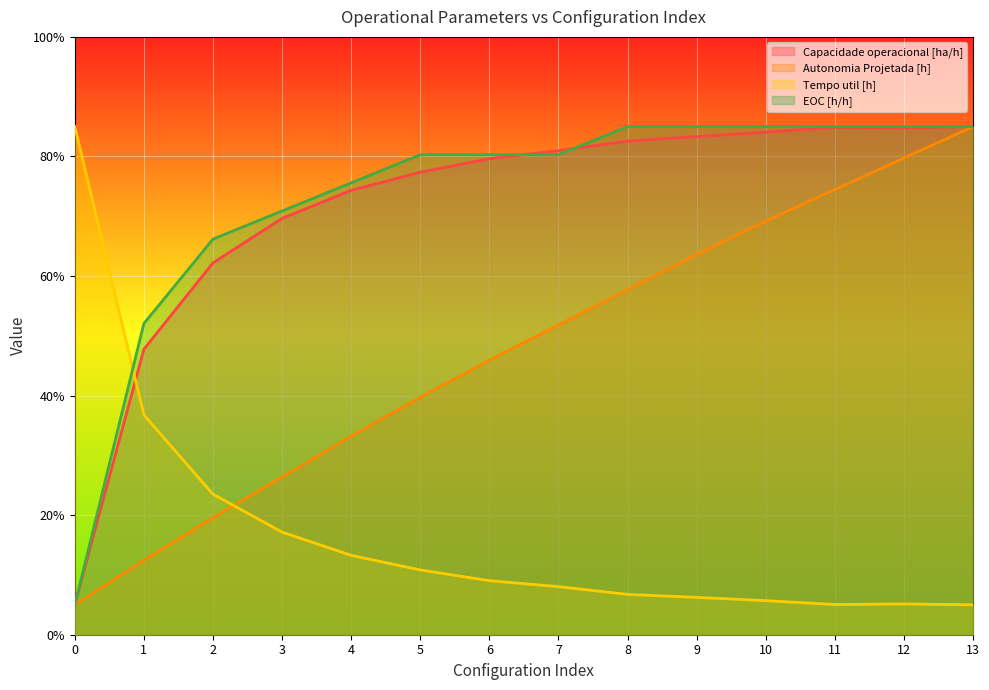

Which series changed the most between 2 and 7?

Autonomia Projetada [h]